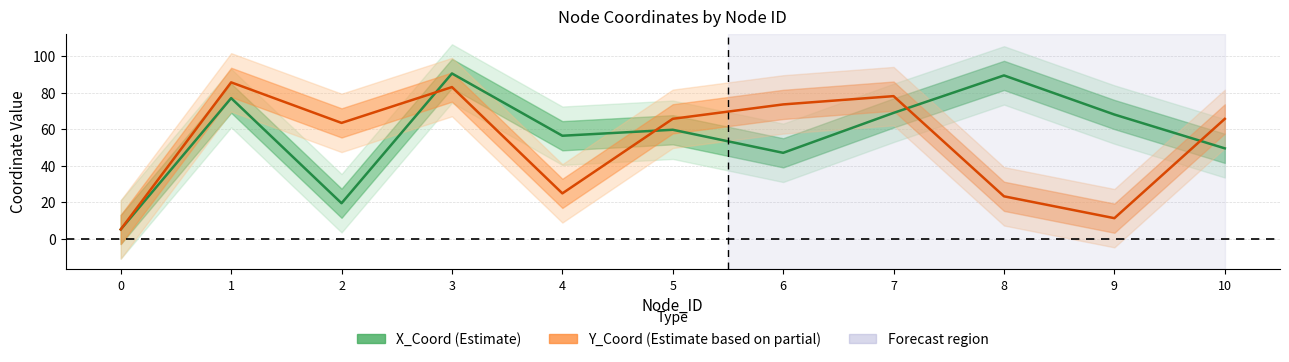

Which series has the widest spread of values?

X_Coord